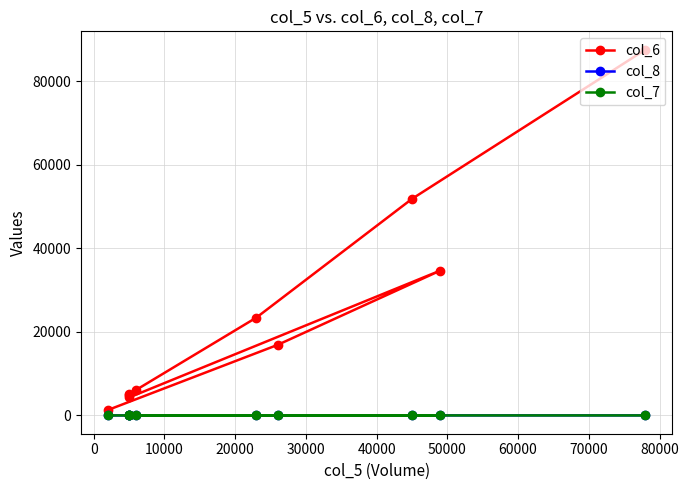

Is the value of col_8 at 50000 greater than the value of col_7 at 70000?

Yes